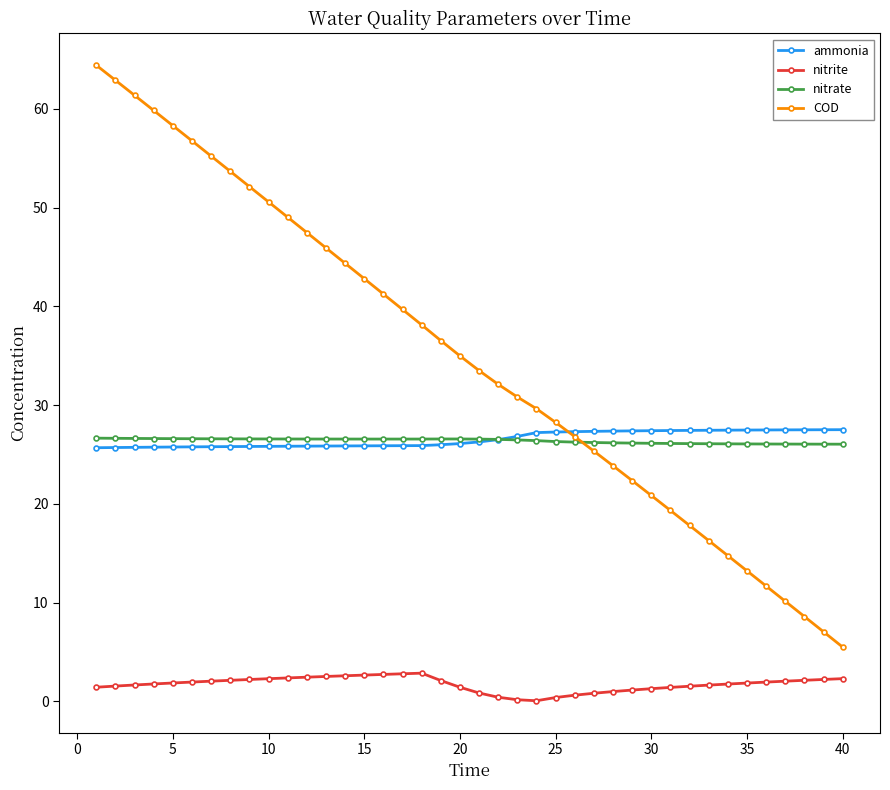

How many lines are shown in the chart?

4